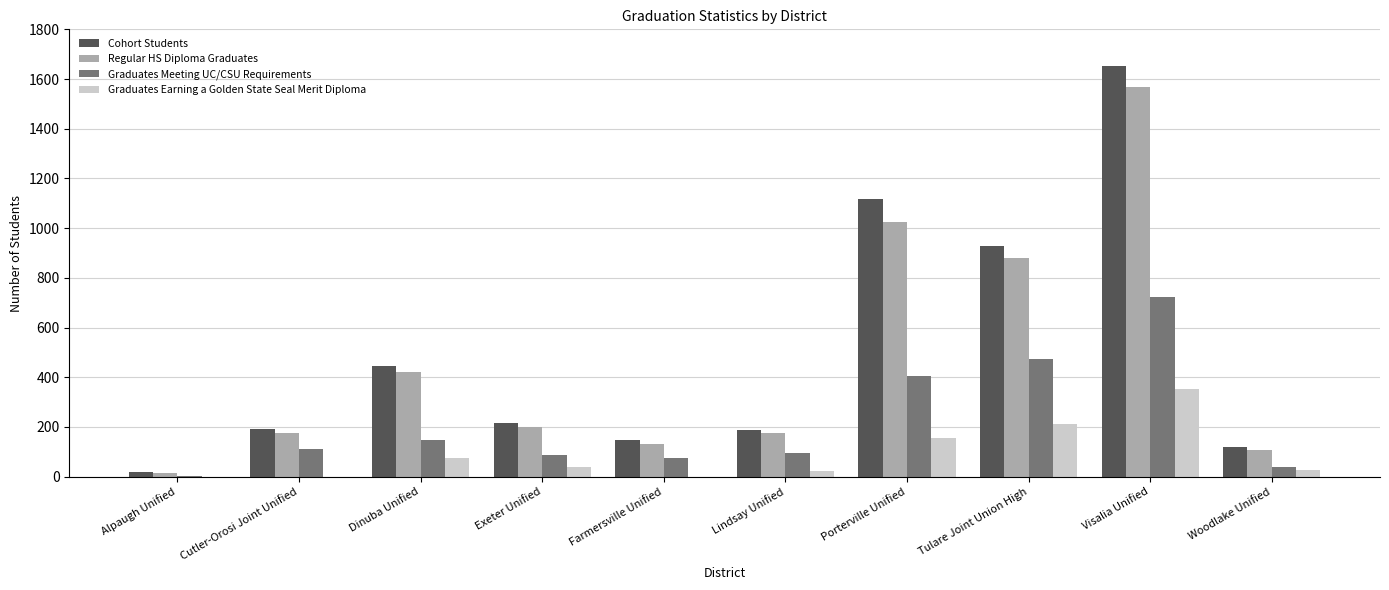

What is the maximum value shown in the chart?

1652